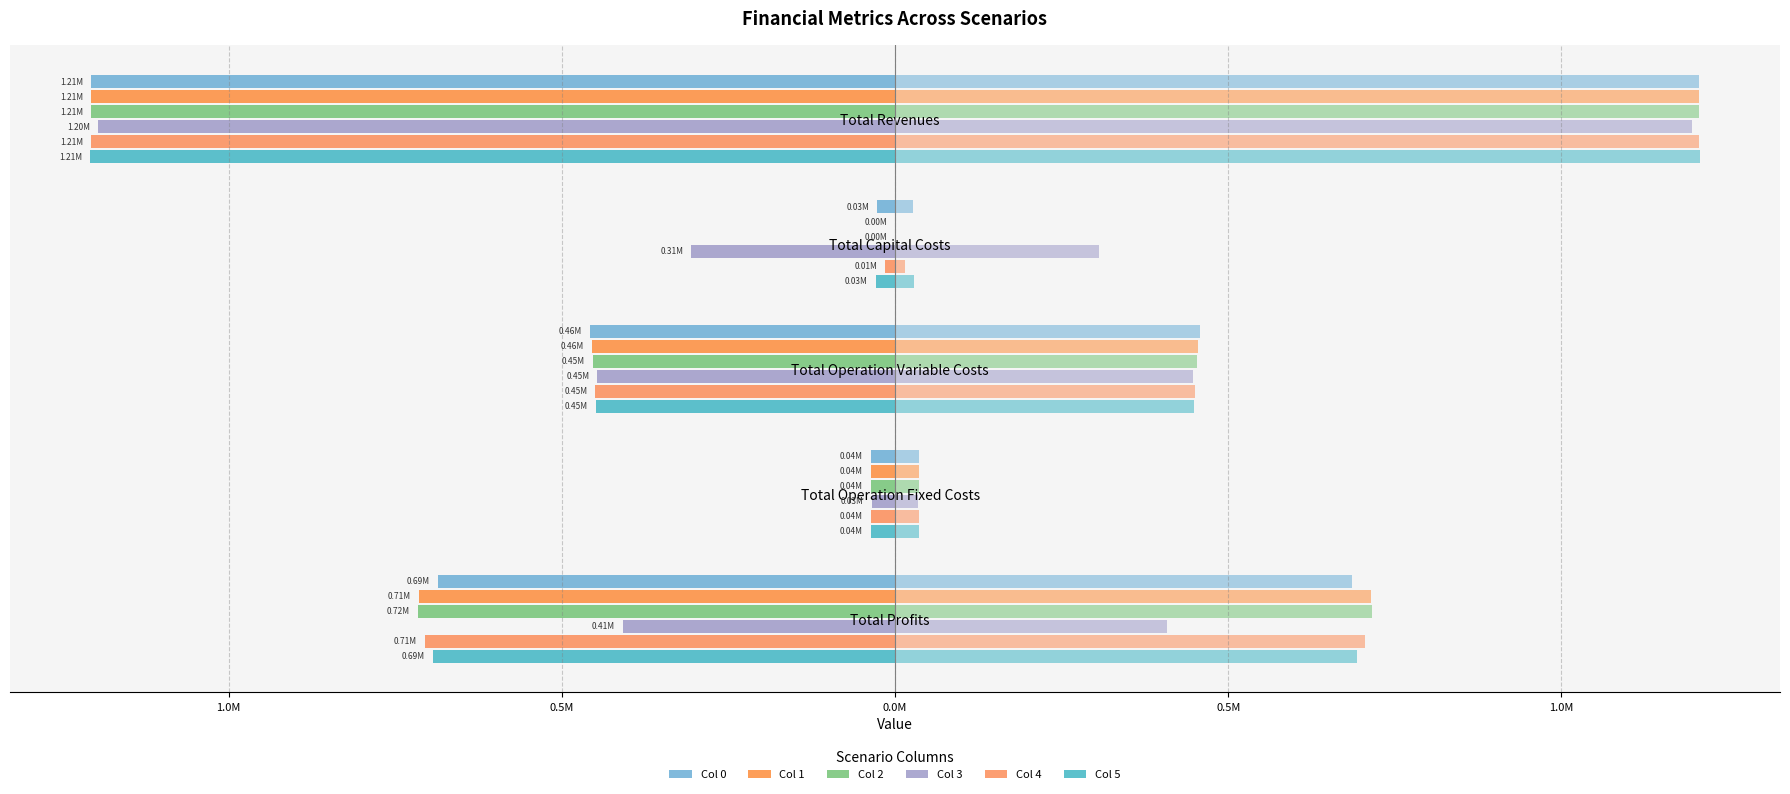

At how many categories does at least one series exceed -865467?

4